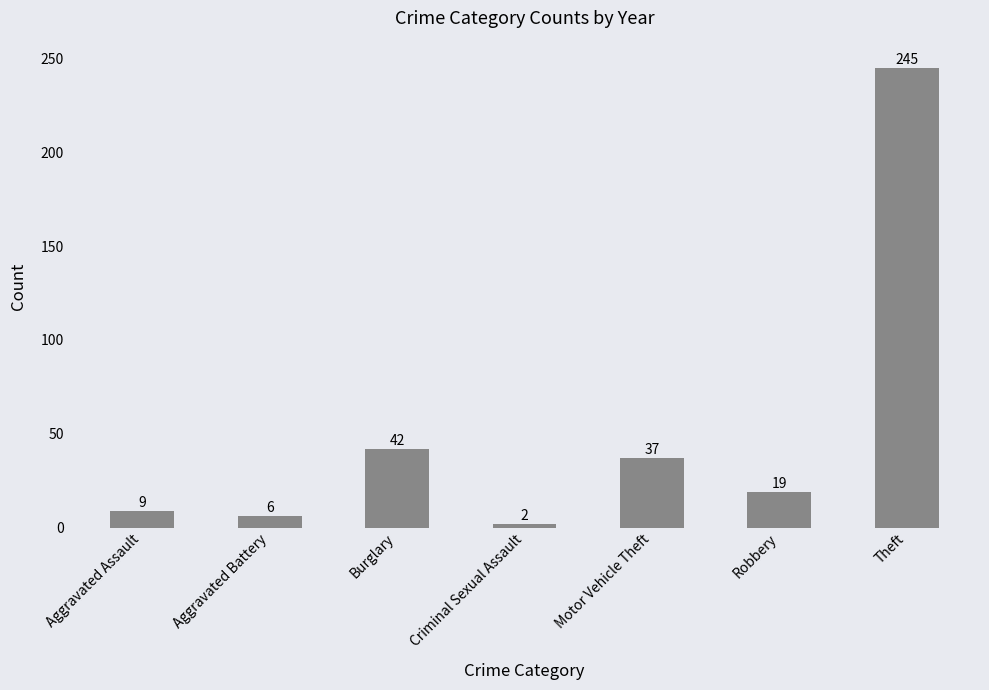

How many bars are there in total?

7